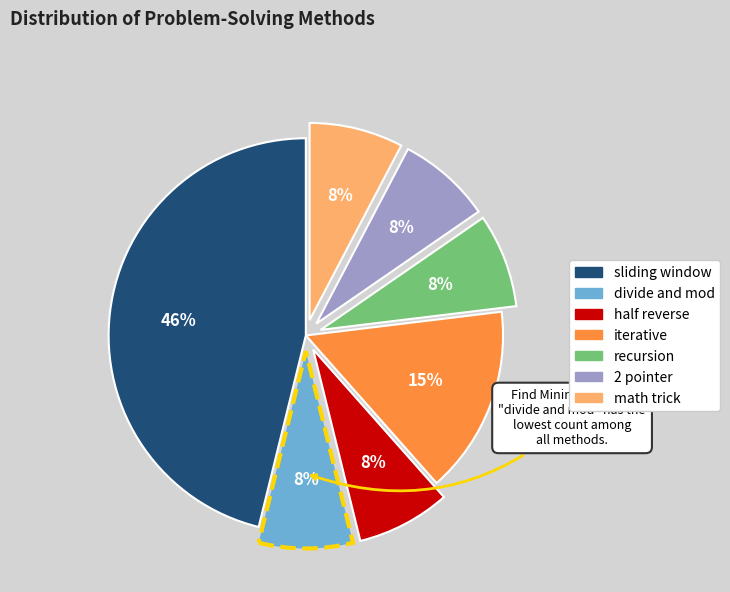

Is the sum of math trick and divide and mod greater than half?

No